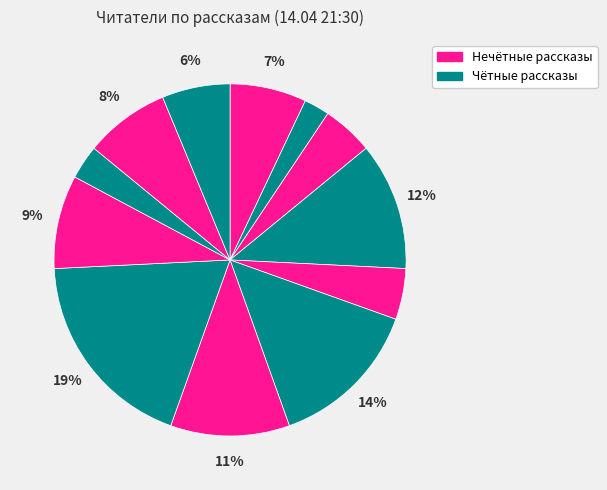

How many segments does this pie chart have?

12